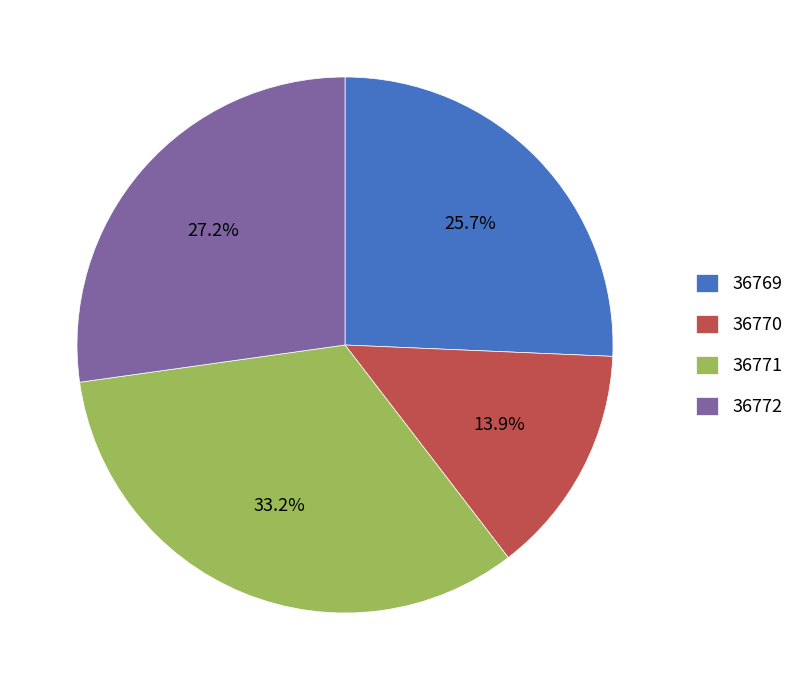

What percentage do 36772 and 36770 together represent?

41.1%